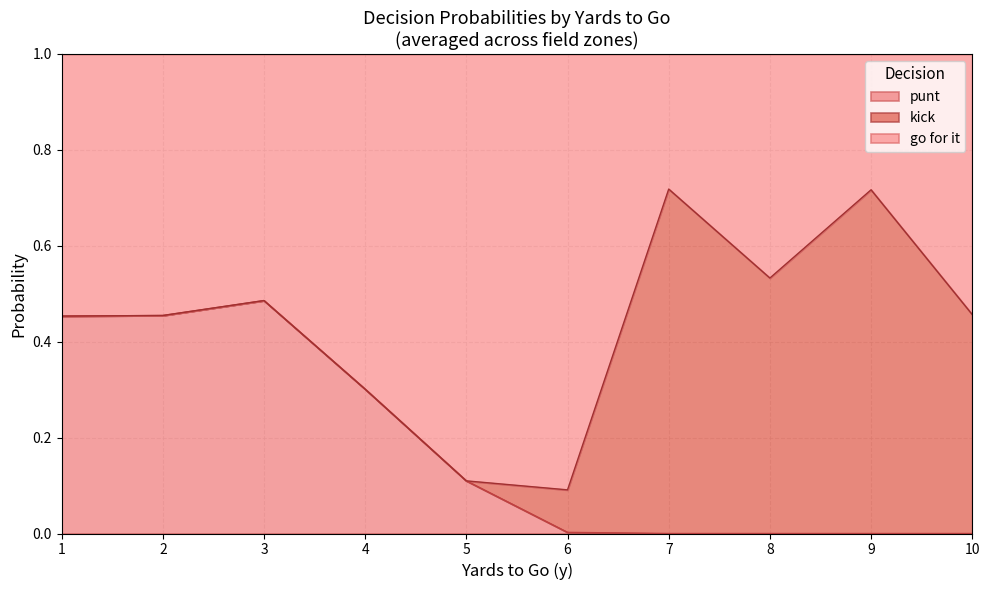

At which label does punt reach its peak?

3